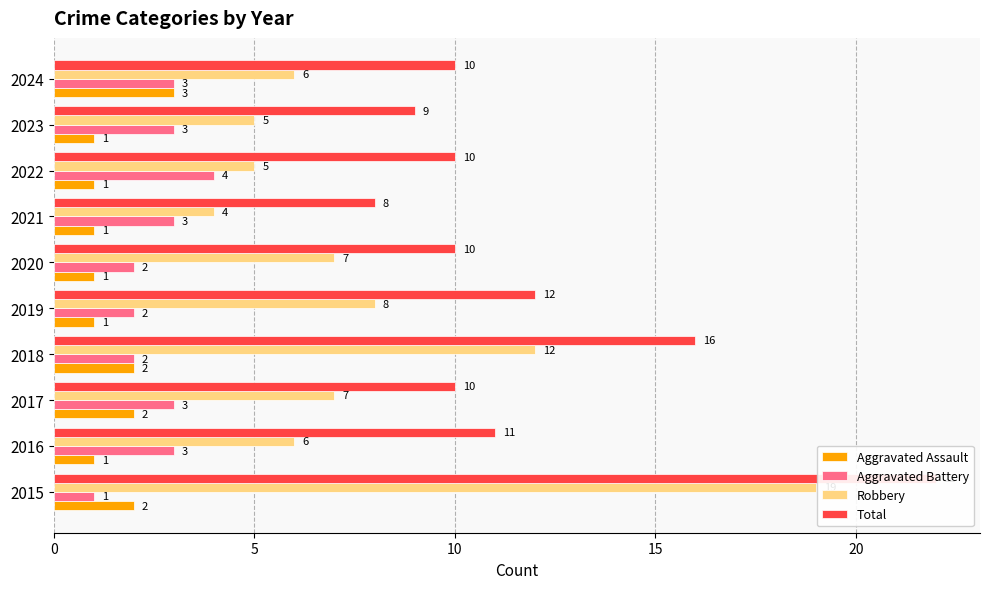

True or false: Aggravated Assault has a value of 1 at 2023.

True